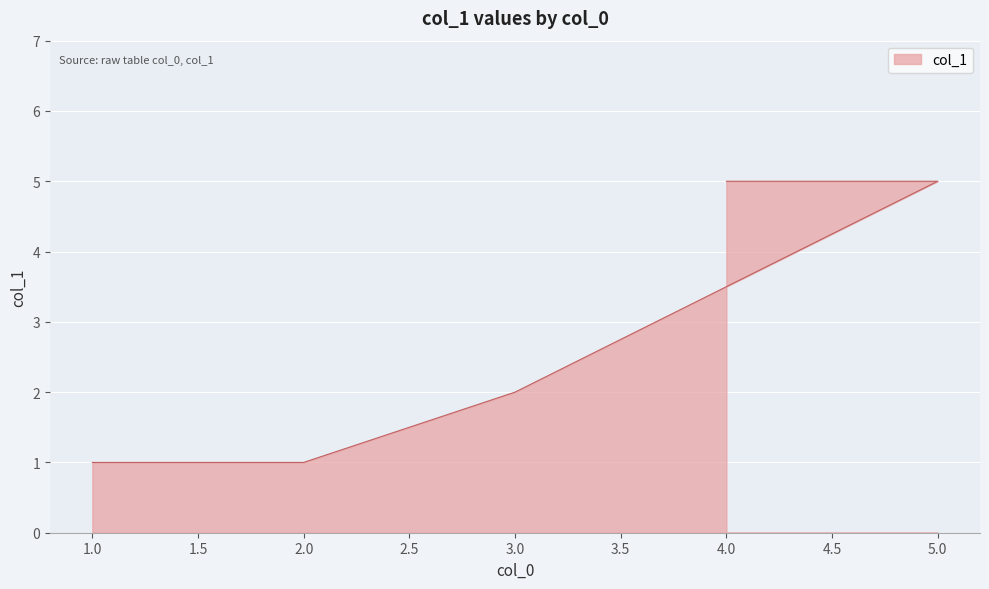

Reading left to right, what are all the values shown in this chart?

1=1	2=1	3=2	5=5	4=5